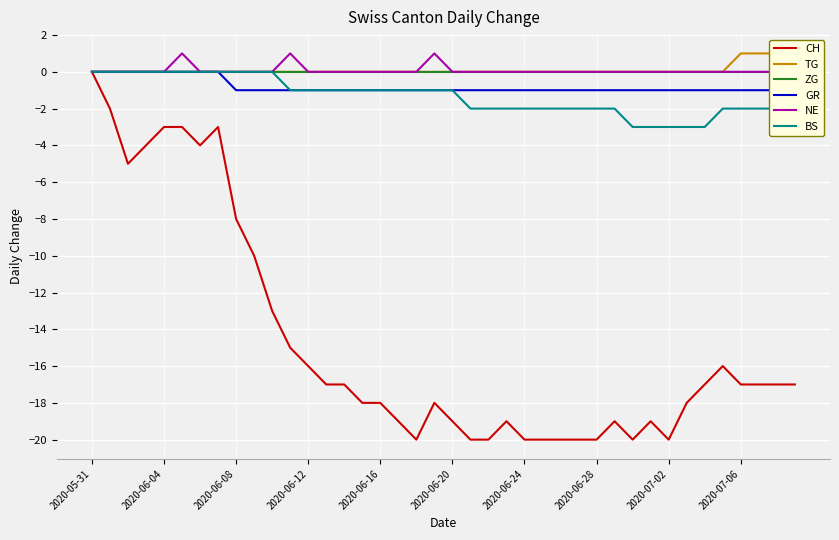

What position from the right is 37?

3